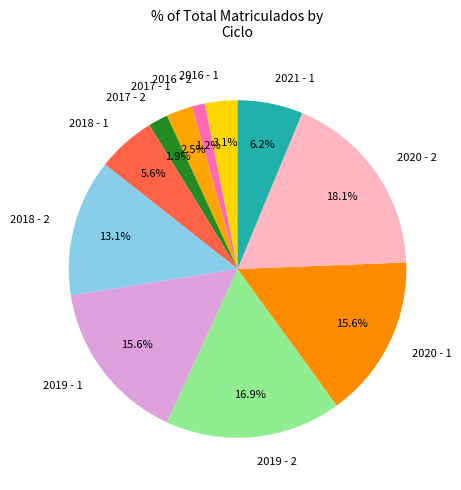

Is it true that 2019 - 1 is 16% of the pie?

True